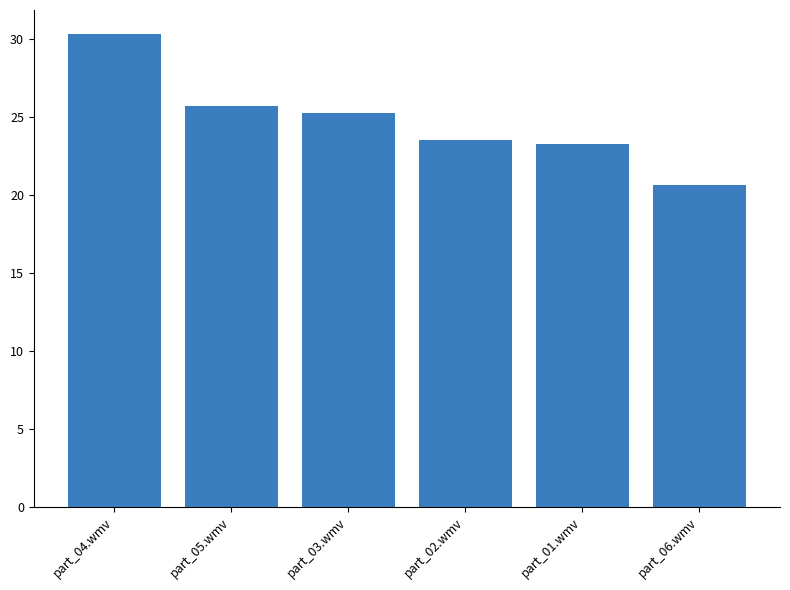

Does the chart contain stacked bars?

No